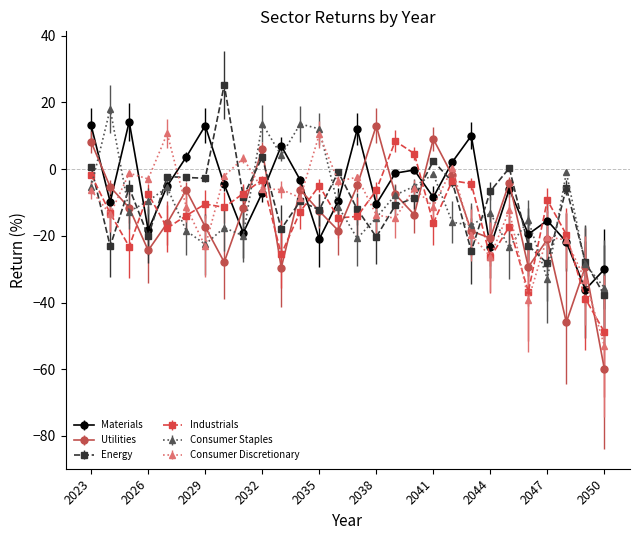

How many data points in Consumer Staples are above -12?

13